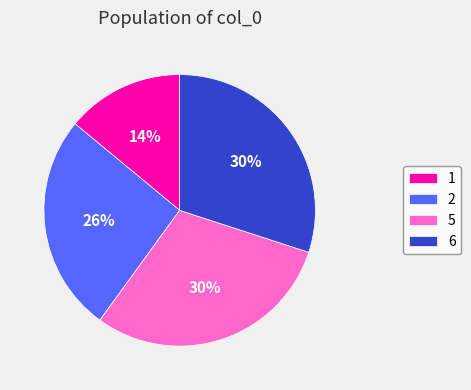

True or false: 5 accounts for 3% of the total.

False